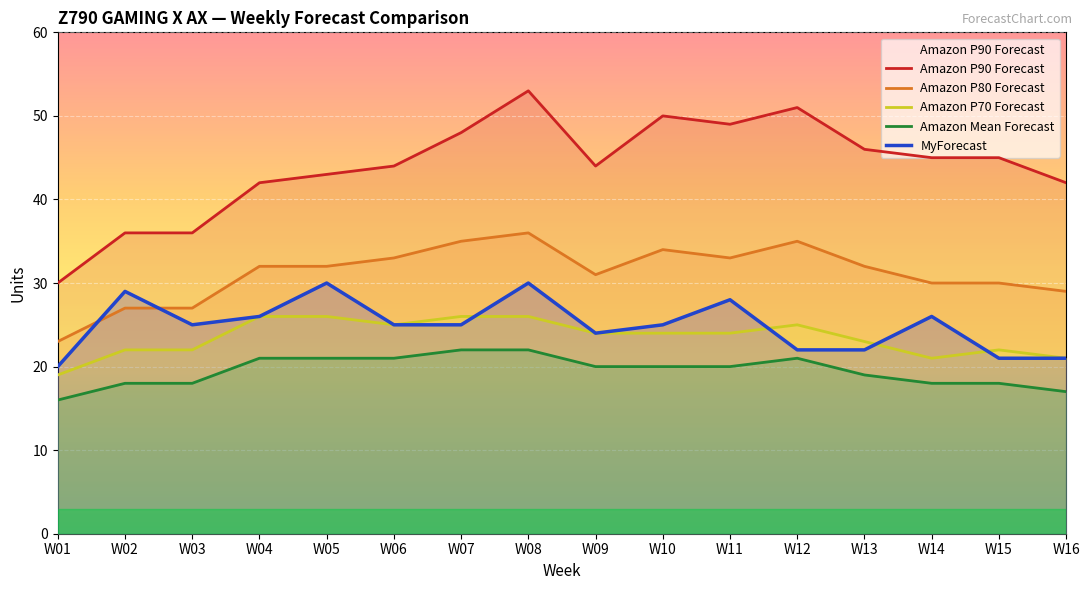

Reading left to right, list all the values displayed in this chart.

Amazon P90 Forecast: W01=30	W02=36	W03=36	W04=42	W05=43	W06=44	W07=48	W08=53	W09=44	W10=50	W11=49	W12=51	W13=46	W14=45	W15=45	W16=42
Amazon P80 Forecast: W01=23	W02=27	W03=27	W04=32	W05=32	W06=33	W07=35	W08=36	W09=31	W10=34	W11=33	W12=35	W13=32	W14=30	W15=30	W16=29
Amazon P70 Forecast: W01=19	W02=22	W03=22	W04=26	W05=26	W06=25	W07=26	W08=26	W09=24	W10=24	W11=24	W12=25	W13=23	W14=21	W15=22	W16=21
Amazon Mean Forecast: W01=16	W02=18	W03=18	W04=21	W05=21	W06=21	W07=22	W08=22	W09=20	W10=20	W11=20	W12=21	W13=19	W14=18	W15=18	W16=17
MyForecast: W01=20	W02=29	W03=25	W04=26	W05=30	W06=25	W07=25	W08=30	W09=24	W10=25	W11=28	W12=22	W13=22	W14=26	W15=21	W16=21